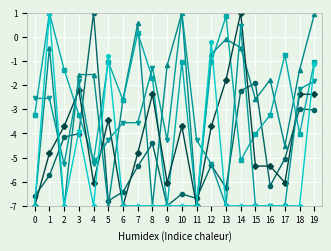

What is the spread (max minus min) of values at 16?

5.2